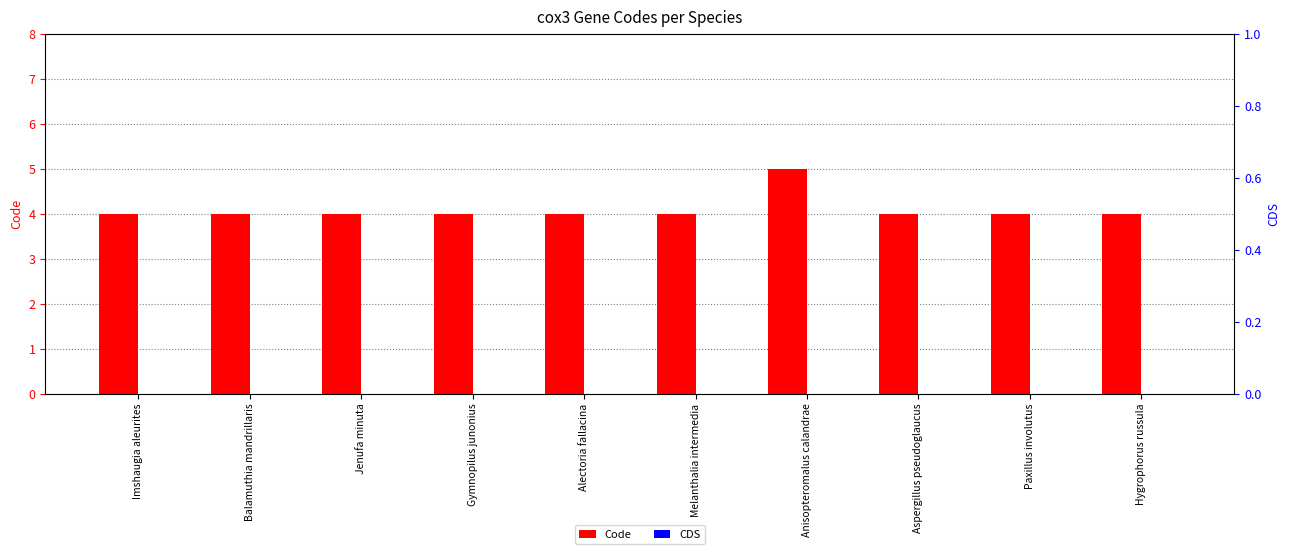

At Paxillus involutus, list the series in order from largest to smallest.

Code, CDS